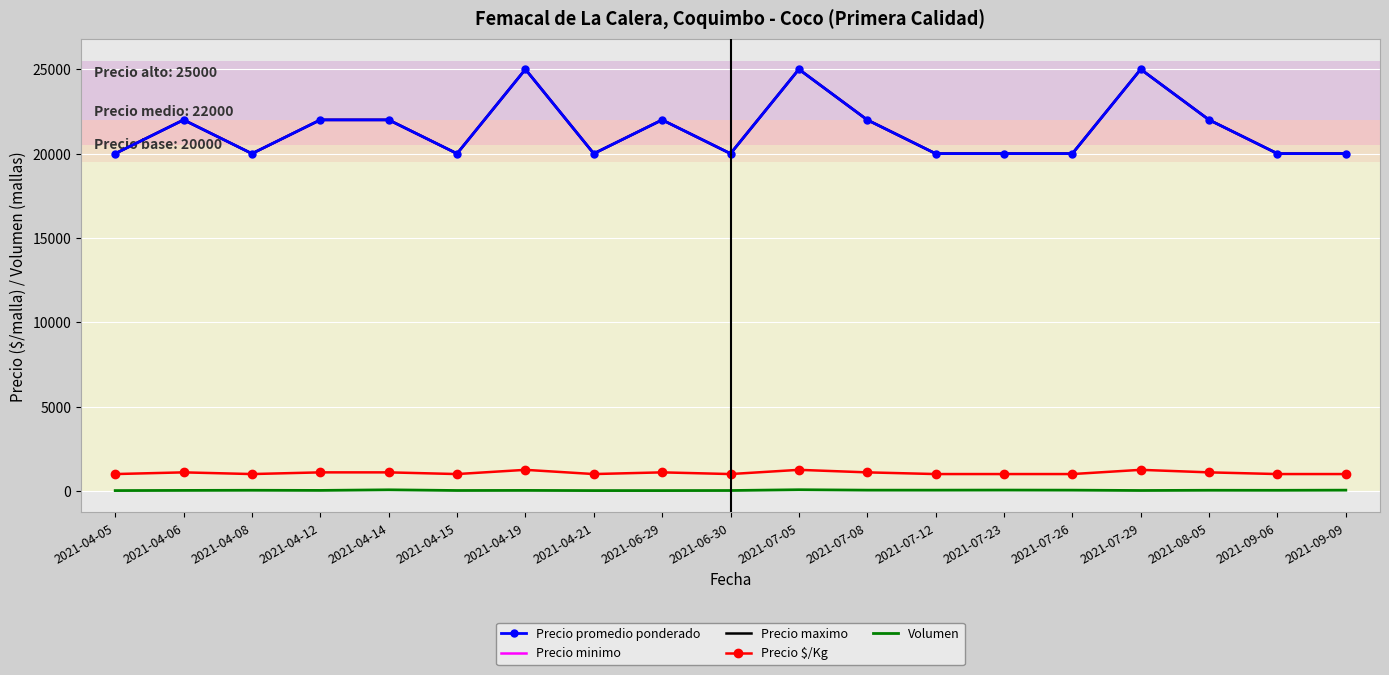

Is the value of Volumen at 2021-04-21 greater than the value of Precio minimo at 2021-07-23?

No